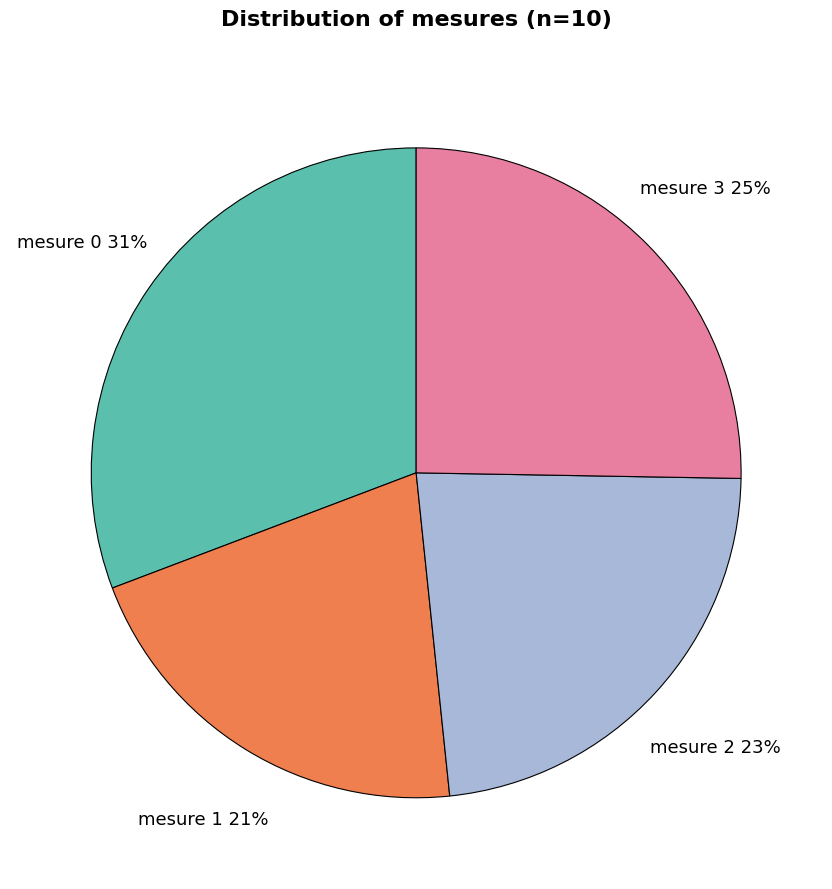

The mesure 2 slice represents 17% of the pie. True or false?

False